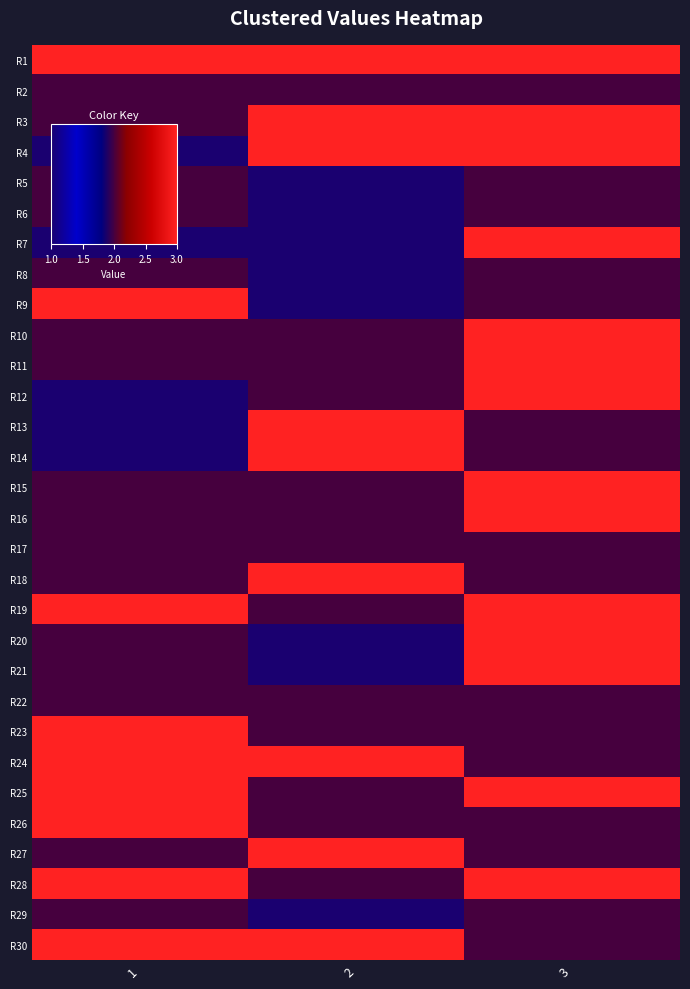

Rank the series by their maximum value, from highest to lowest.

R1, R3, R4, R7, R9, R10, R11, R12, R13, R14, R15, R16, R18, R19, R20, R21, R23, R24, R25, R26, R27, R28, R30, R2, R5, R6, R8, R17, R22, R29